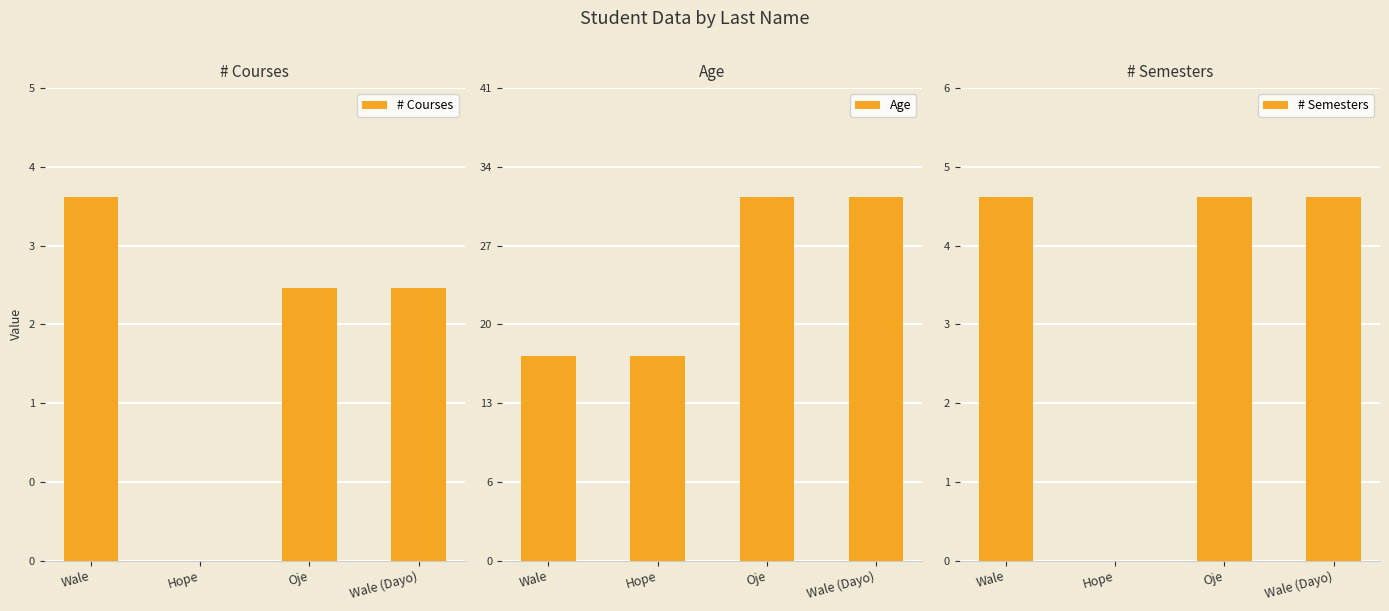

What are all the series names shown in the legend?

# Courses, Age, # Semesters